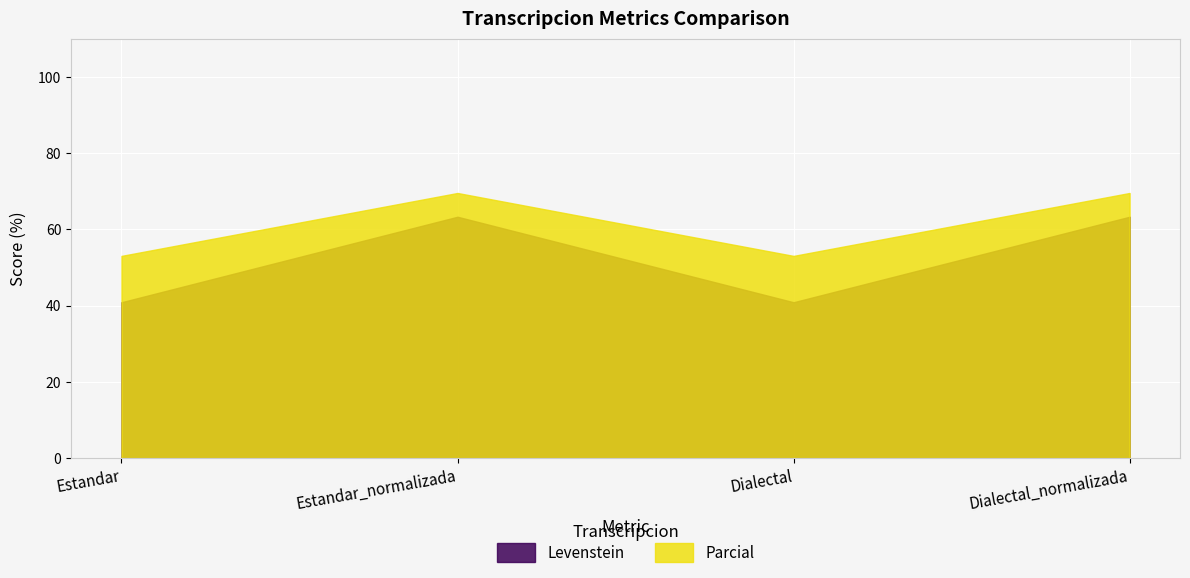

Does the chart display data point markers on the line(s)?

No